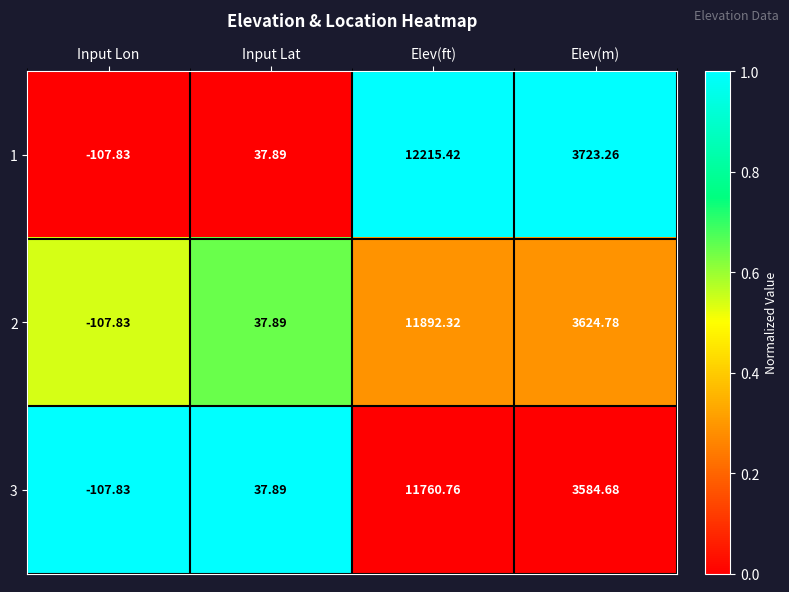

At which label does 1 reach its peak?

Elev(ft)